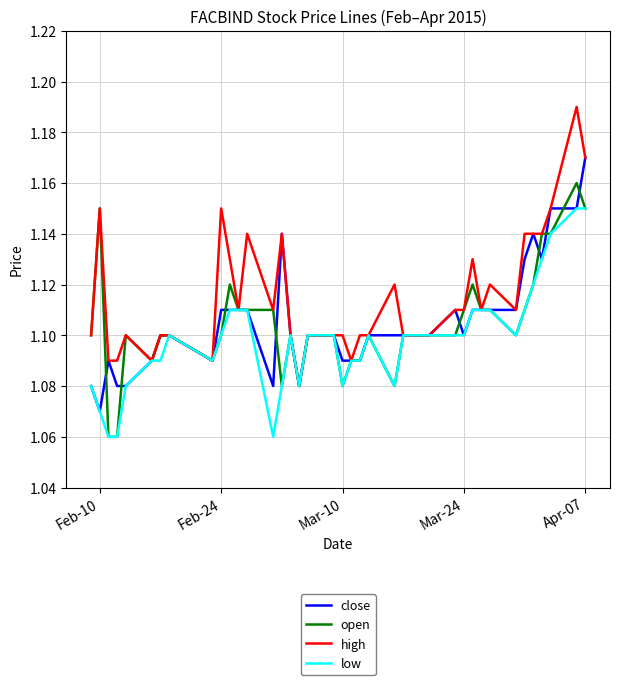

Count the open values in the range 1 to 2.

40